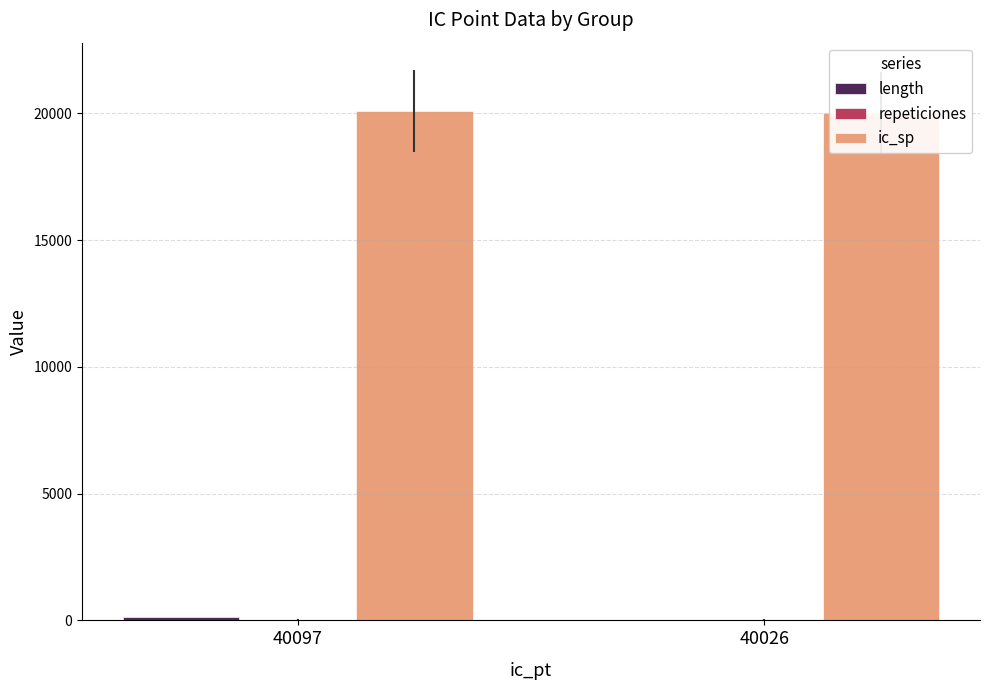

Reading left to right, transcribe all the data shown in this chart.

length: 135	20
repeticiones: 34	34
ic_sp: 20097	20026